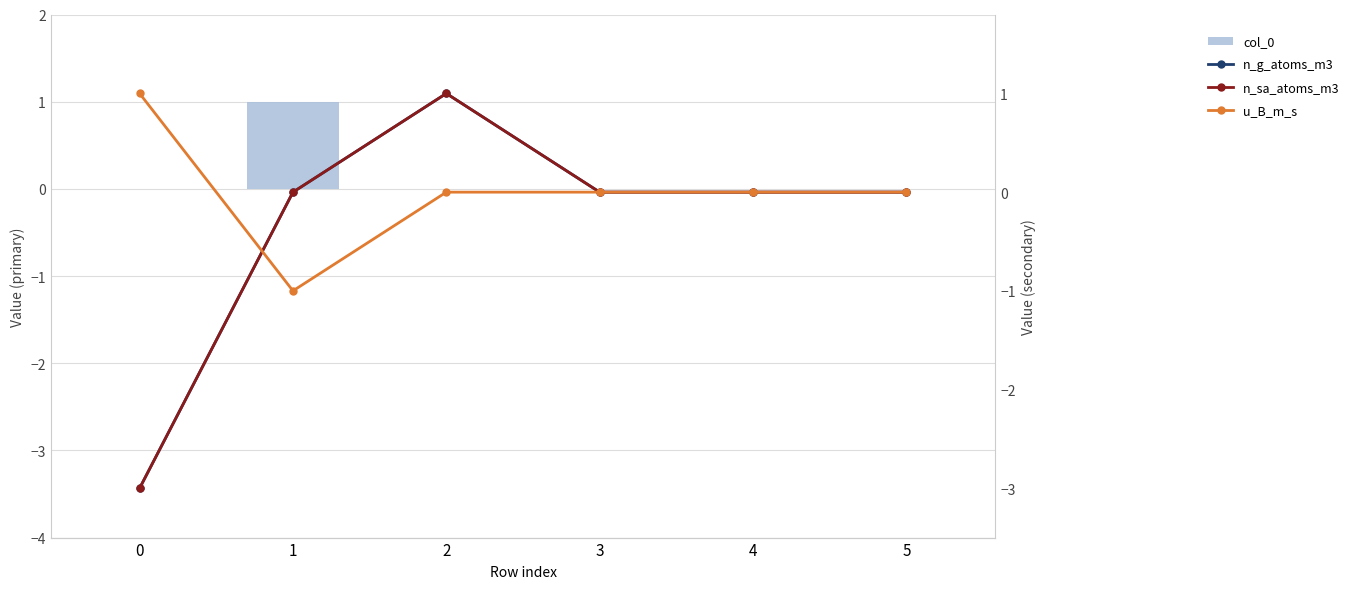

Which has a higher value, 4 or 1?

1